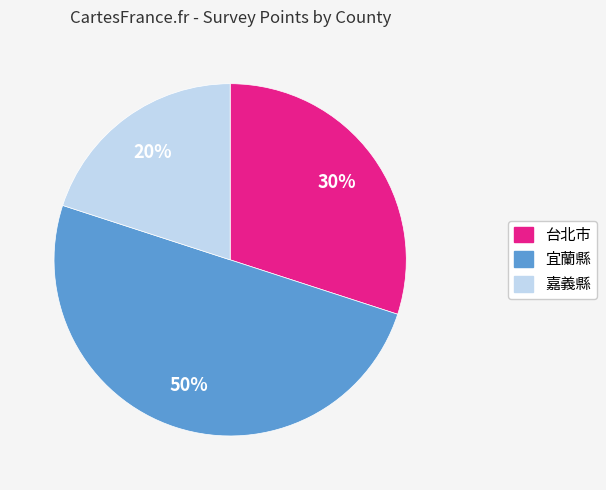

How many slices are in this pie chart?

3